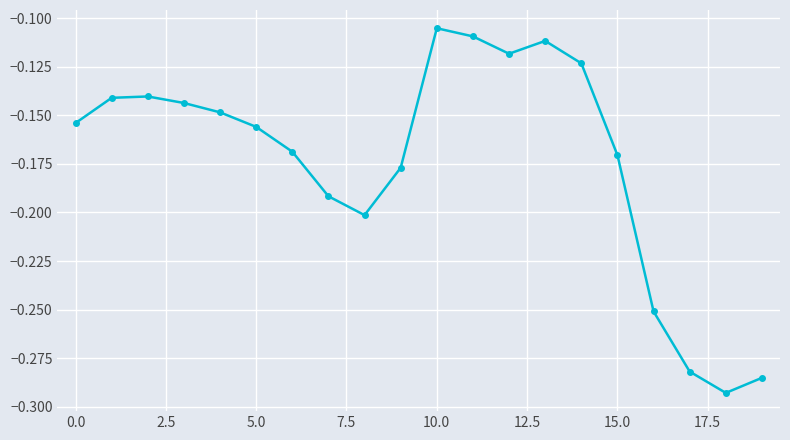

What is the sum of all values?

-3.5